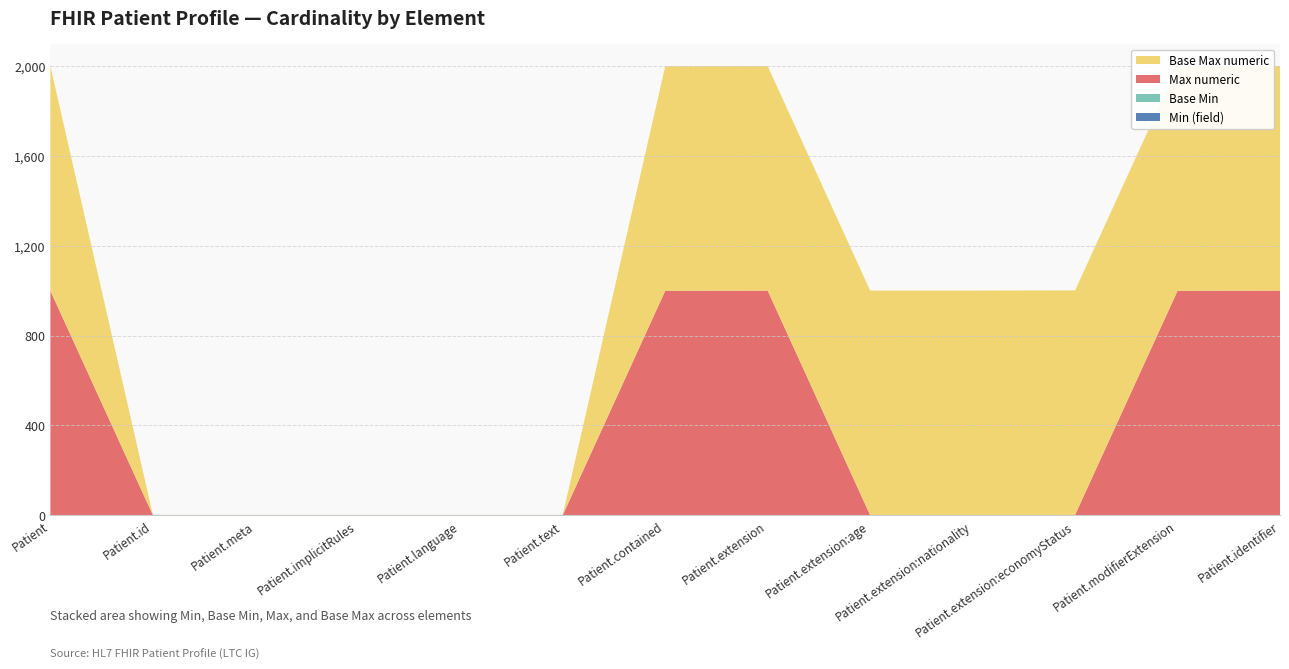

Reading left to right, list all the values displayed in this chart.

Min (field): 0	0	0	0	0	0	0	1	0	0	1	0	1
Base Min: 0	0	0	0	0	0	0	0	0	0	0	0	0
Max numeric: 999	1	1	1	1	1	999	999	1	1	1	999	999
Base Max numeric: 999	1	1	1	1	1	999	999	999	999	999	999	999